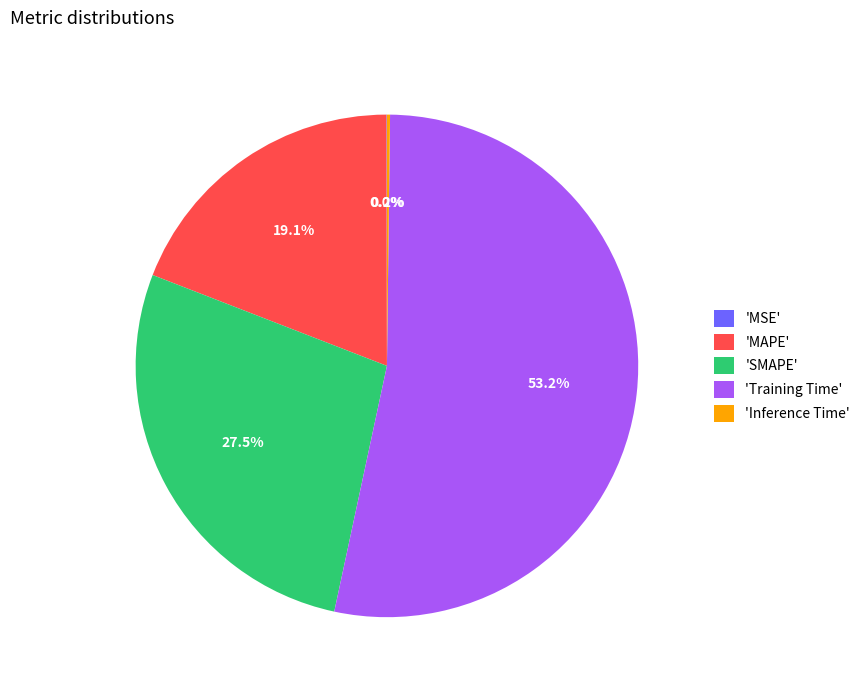

Which category has the biggest portion of the pie?

'Training Time'